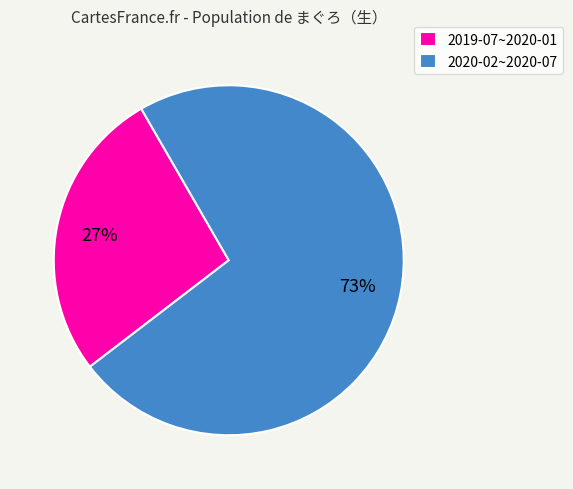

True or false: 2020-02~2020-07 accounts for 73% of the total.

True